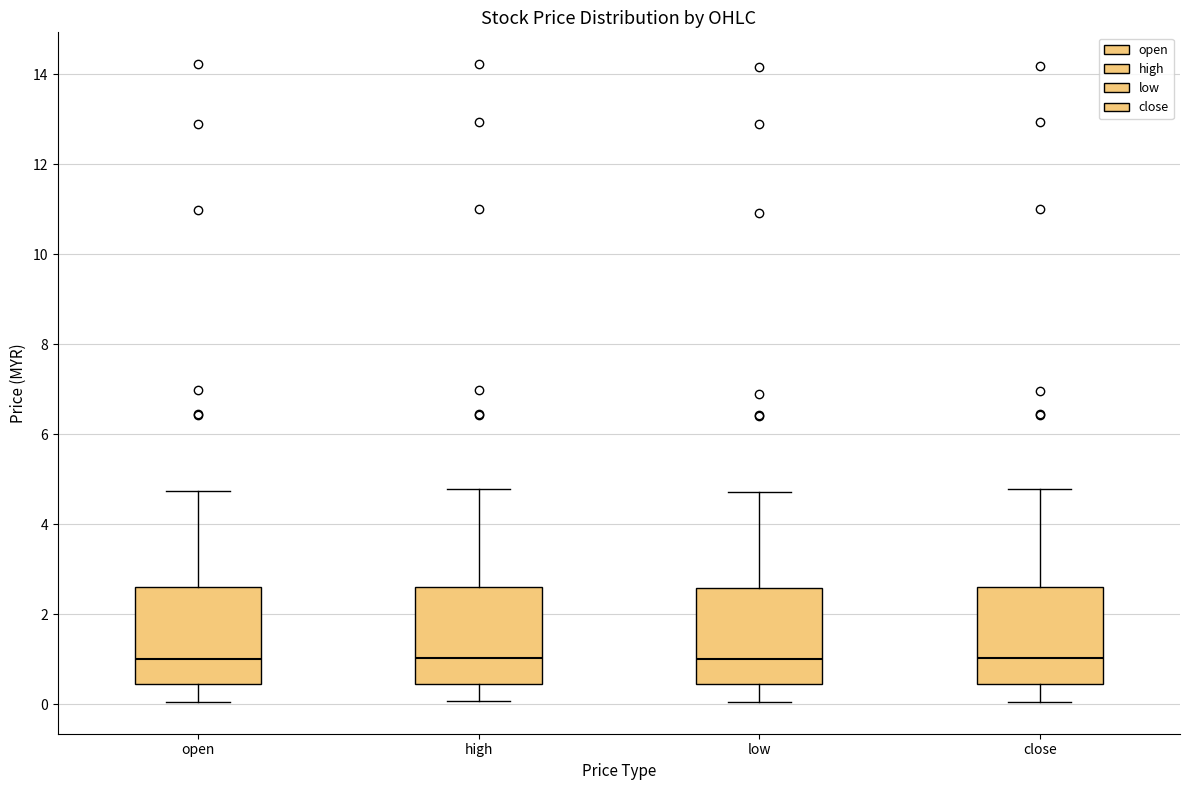

Reading left to right, read every box against the y-axis: the position of its median line, the range the box covers, and the ends of its whiskers. The values are not printed on the chart, so give them approximately, as read against the axis.

open: median 1.0, box 0.4 to 2.6, whiskers 0.0 to 4.8
high: median 1.0, box 0.4 to 2.6, whiskers 0.0 to 4.8
low: median 1.0, box 0.4 to 2.6, whiskers 0.0 to 4.8
close: median 1.0, box 0.4 to 2.6, whiskers 0.0 to 4.8